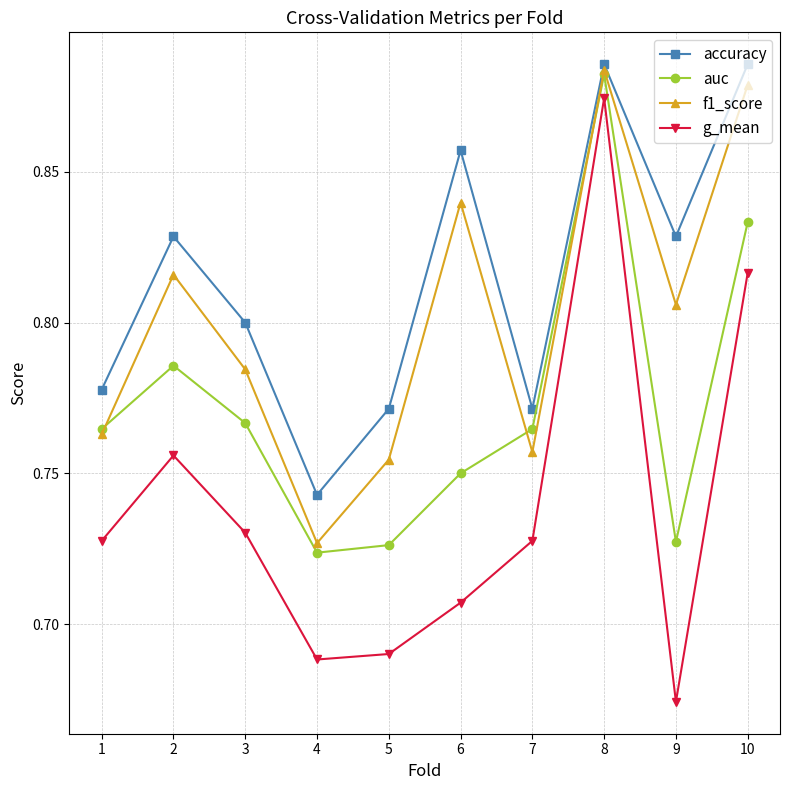

Which category has the lowest value in the g_mean series?

9